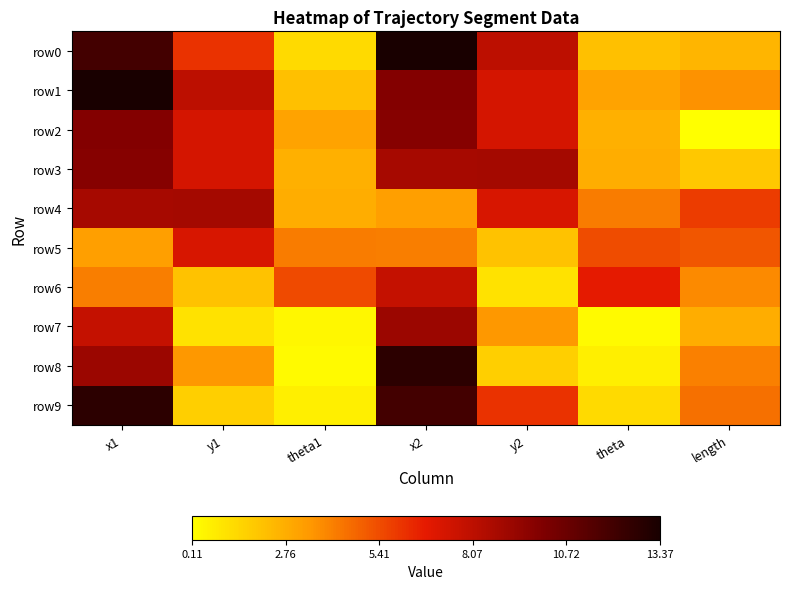

At how many categories does at least one series exceed 0?

7